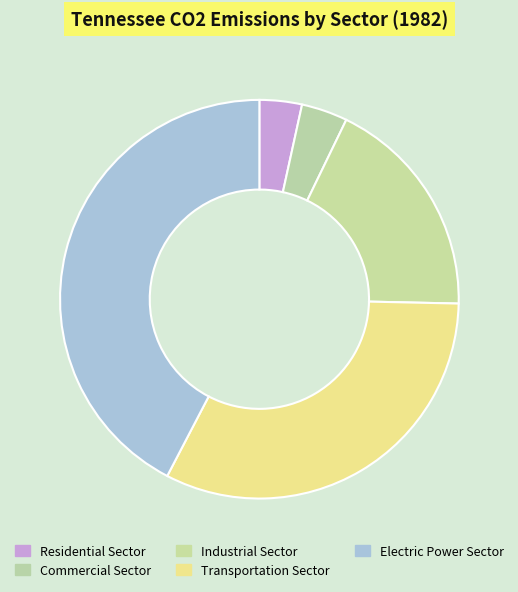

Does Residential Sector represent more than half of the total?

No